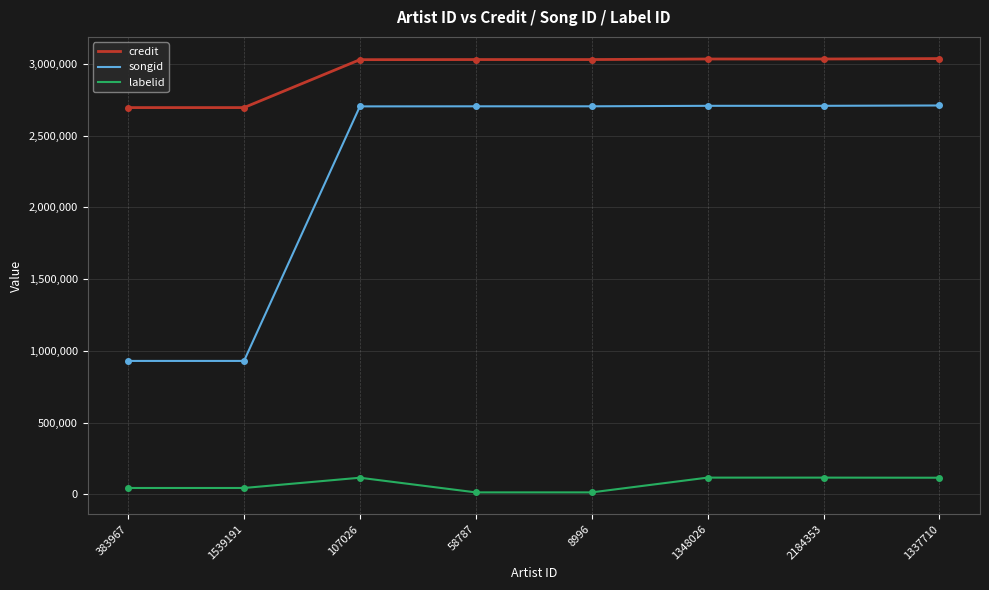

What is the difference between the maximum and second lowest values in the songid series?

1779614